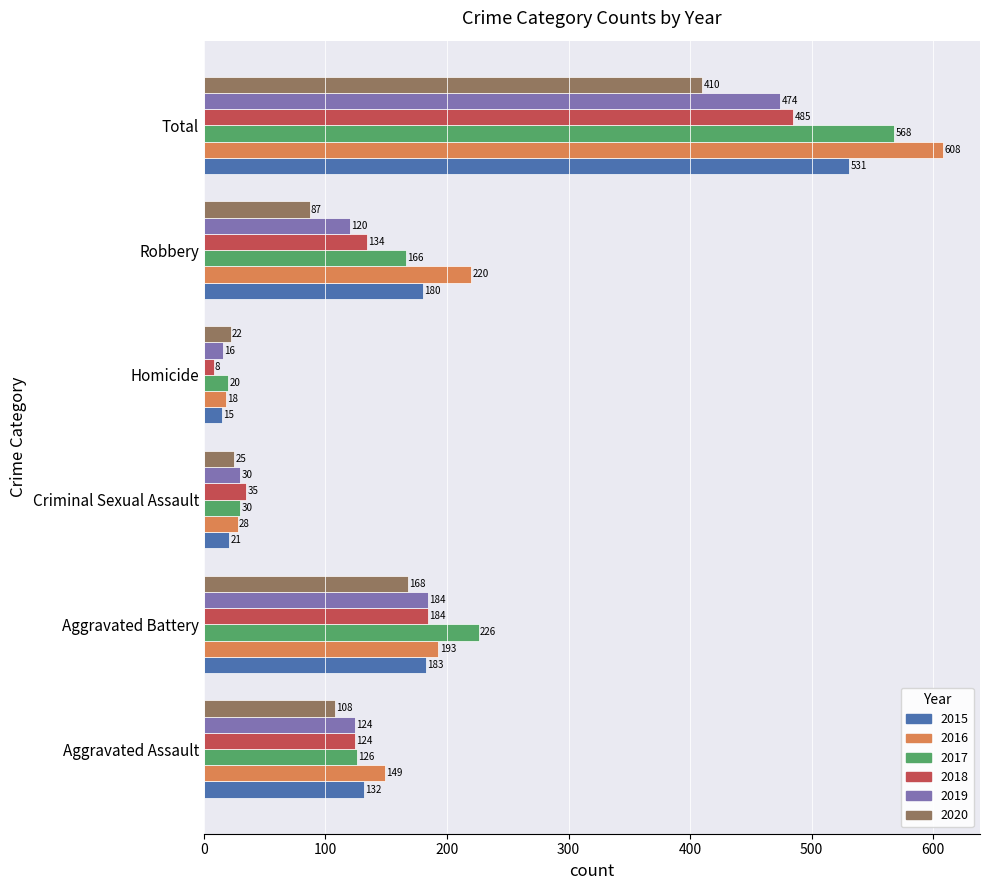

Which series has the widest spread of values?

2016